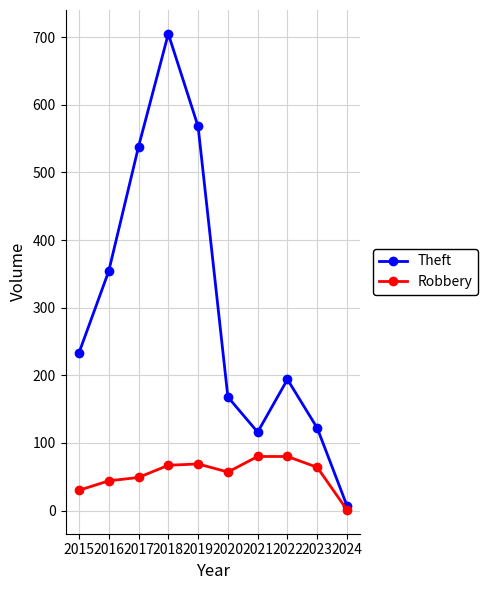

At how many categories does at least one series exceed 72?

9